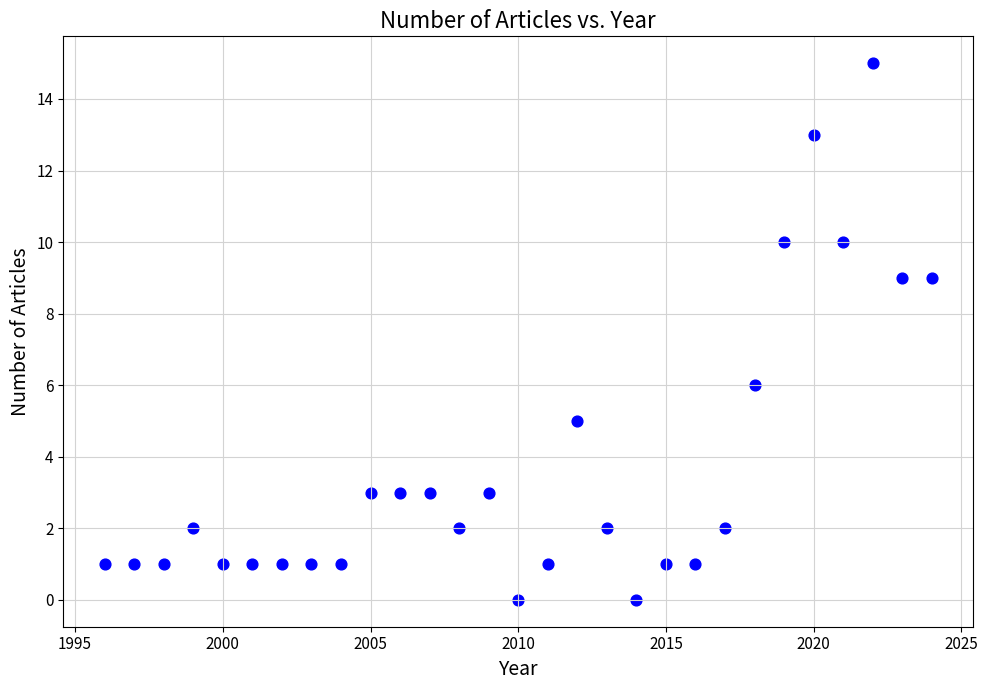

What Y value in the scatter plot is closest to 7?

6